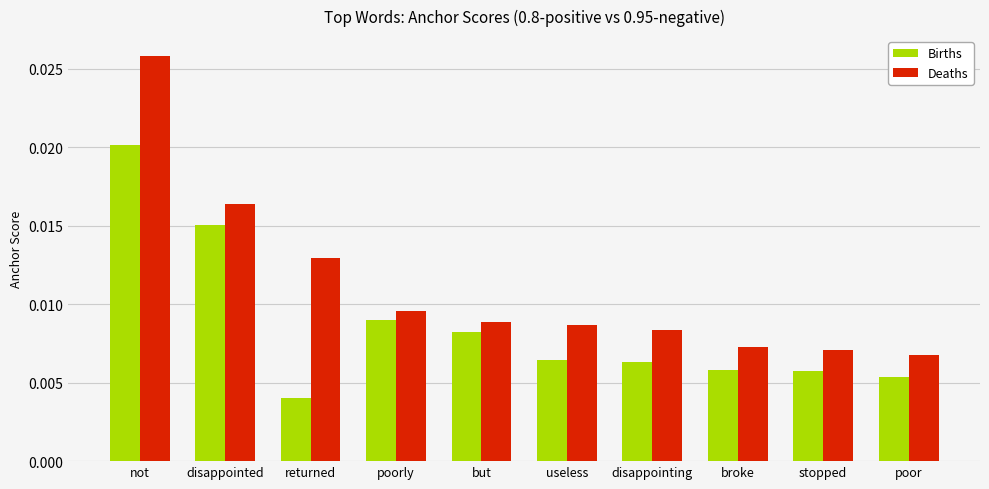

Which series has the widest spread of values?

Deaths